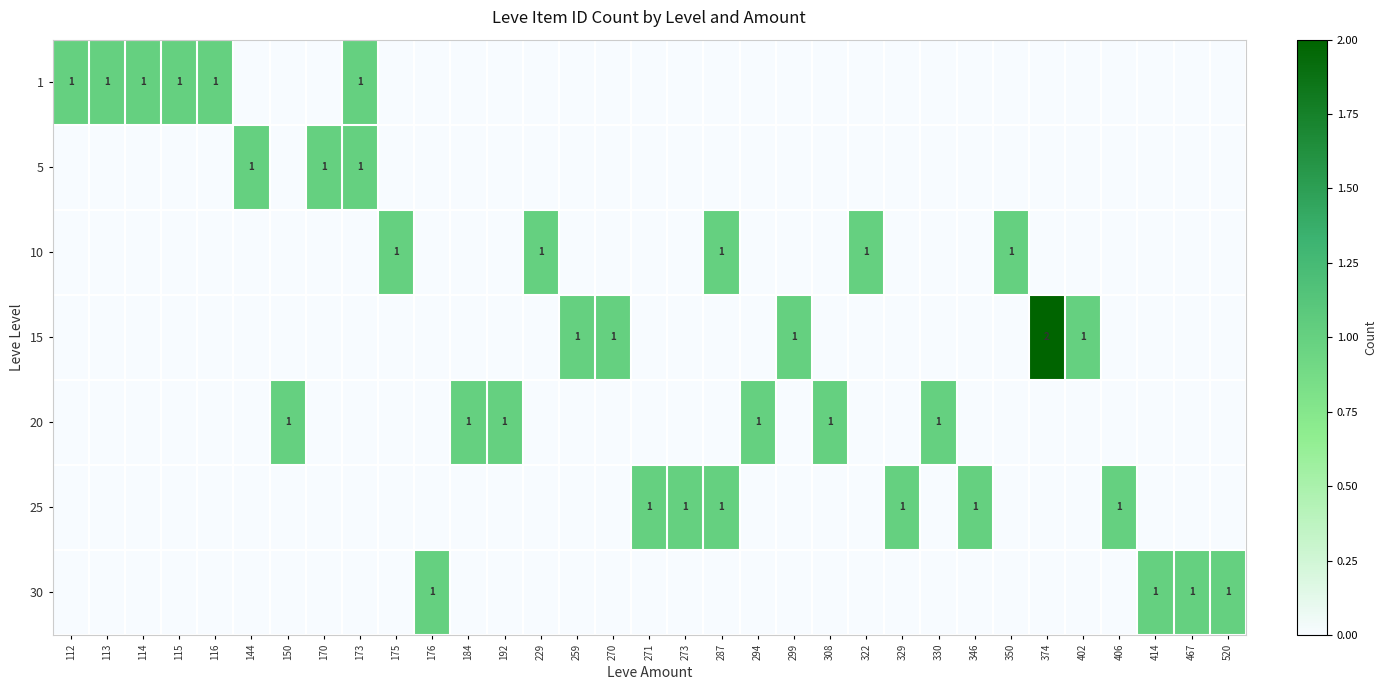

The 20 series shows 1 at 330. True or false?

True